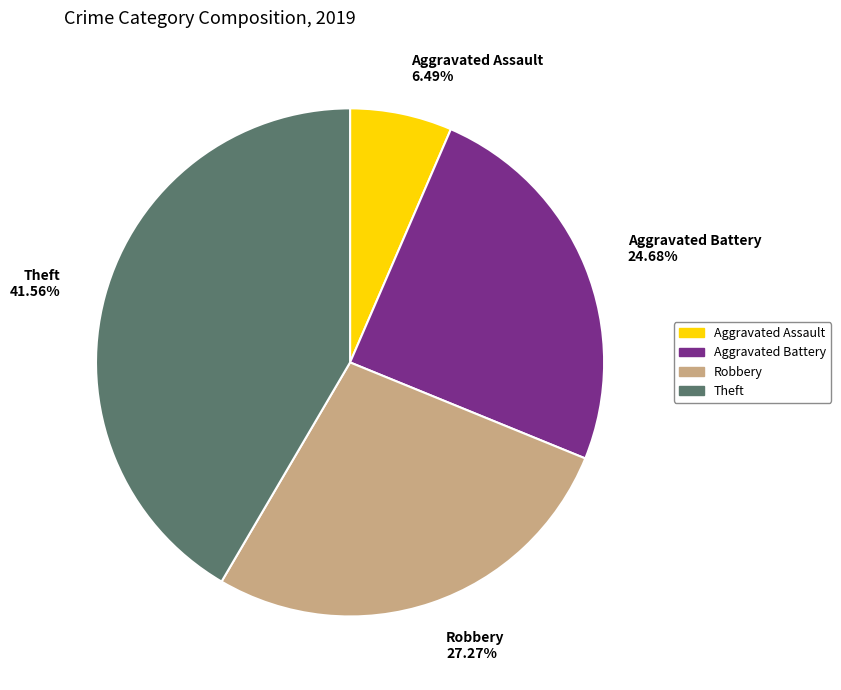

Which slice is the smallest?

Aggravated Assault